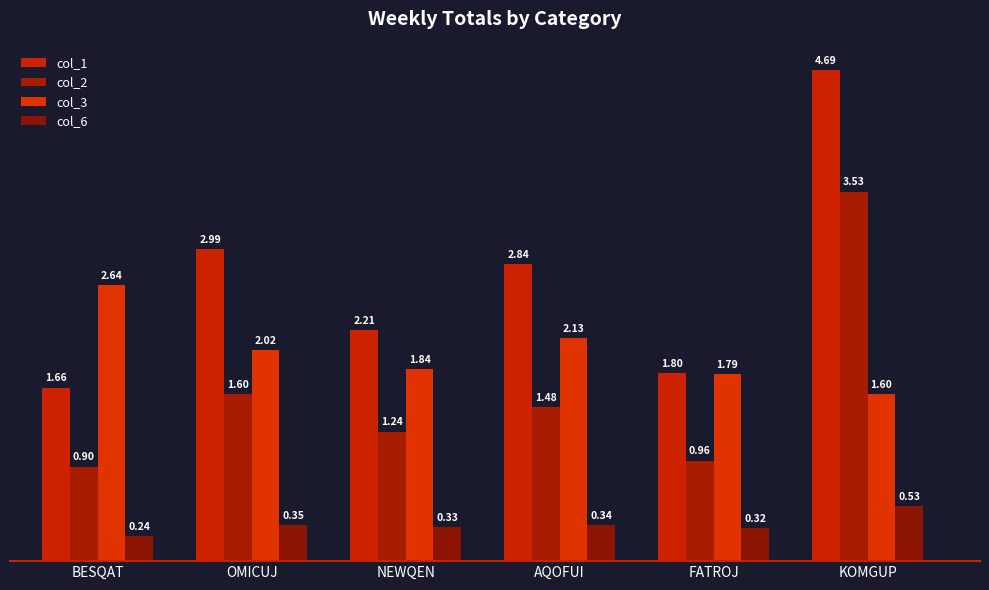

True or false: col_3 has a value of 3.9 at BESQAT.

False